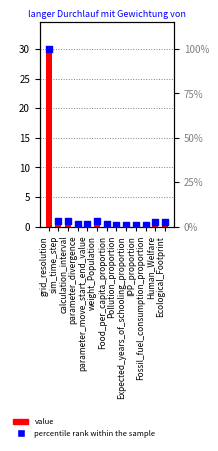

At which category is the sum across all series the highest?

grid_resolution